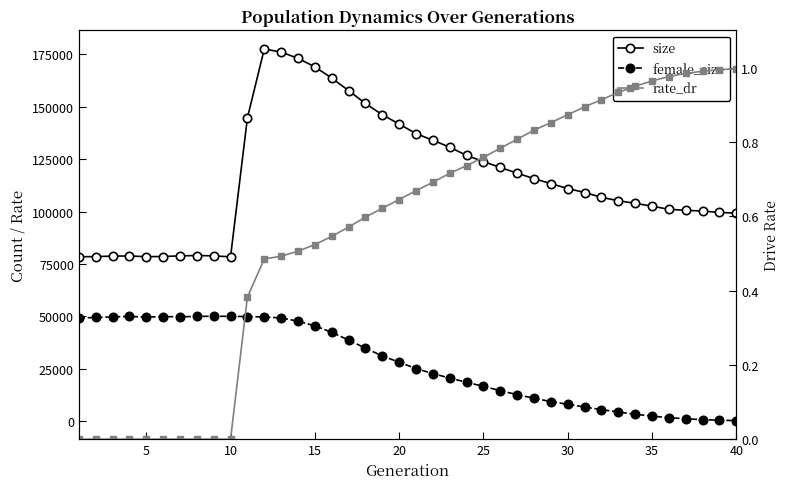

In size, how many points are higher than both neighbors (excluding endpoints)?

3